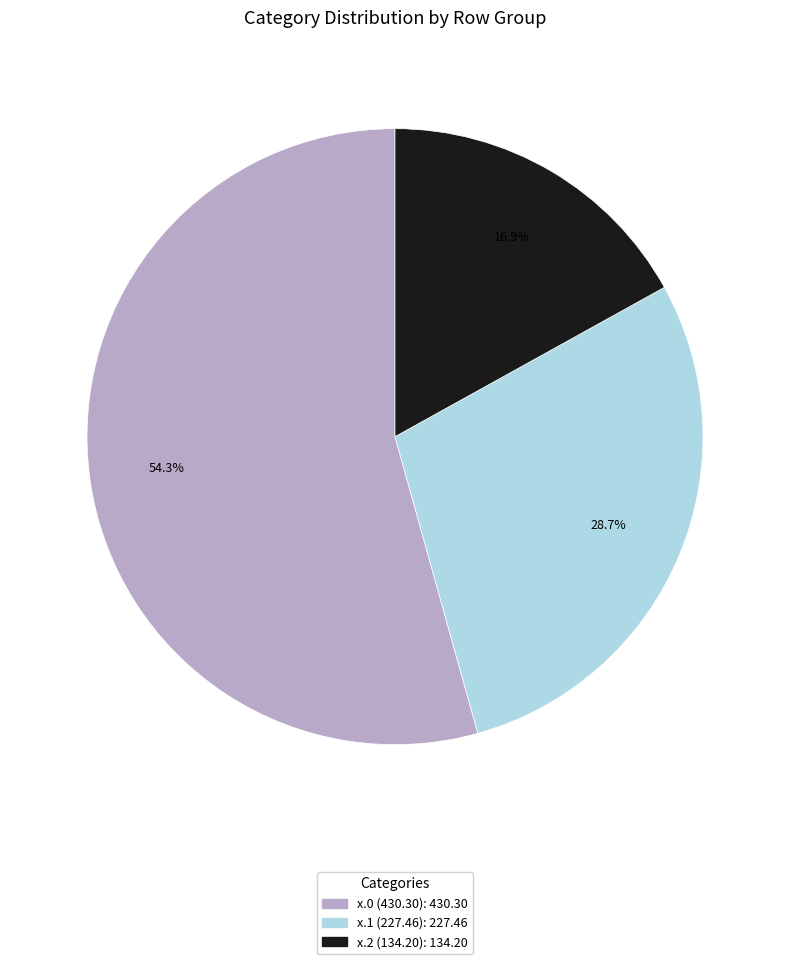

Is there a majority slice in this chart?

Yes